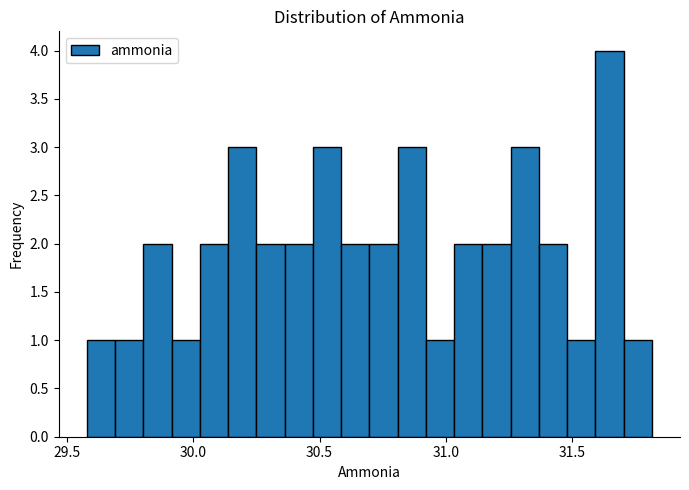

Read against the x-axis, roughly where is the centre of the tallest bar?

31.65